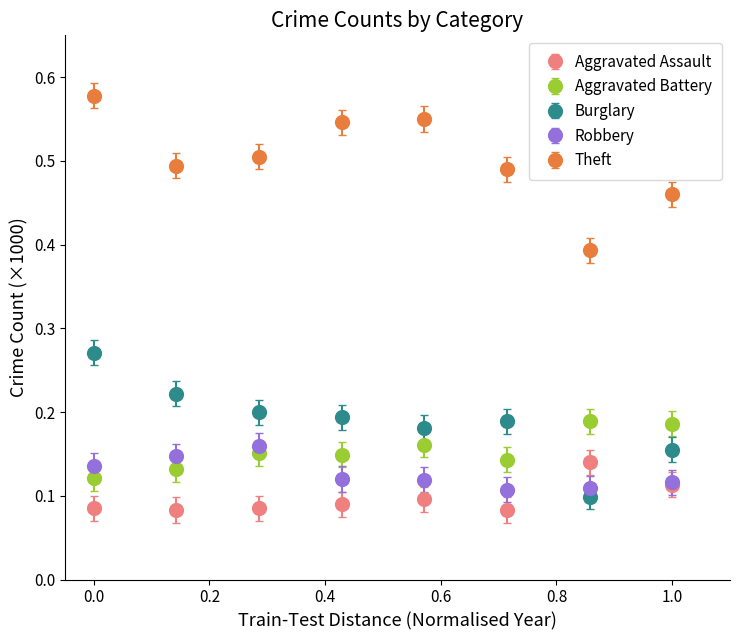

Which series has the largest range (max minus min)?

Theft